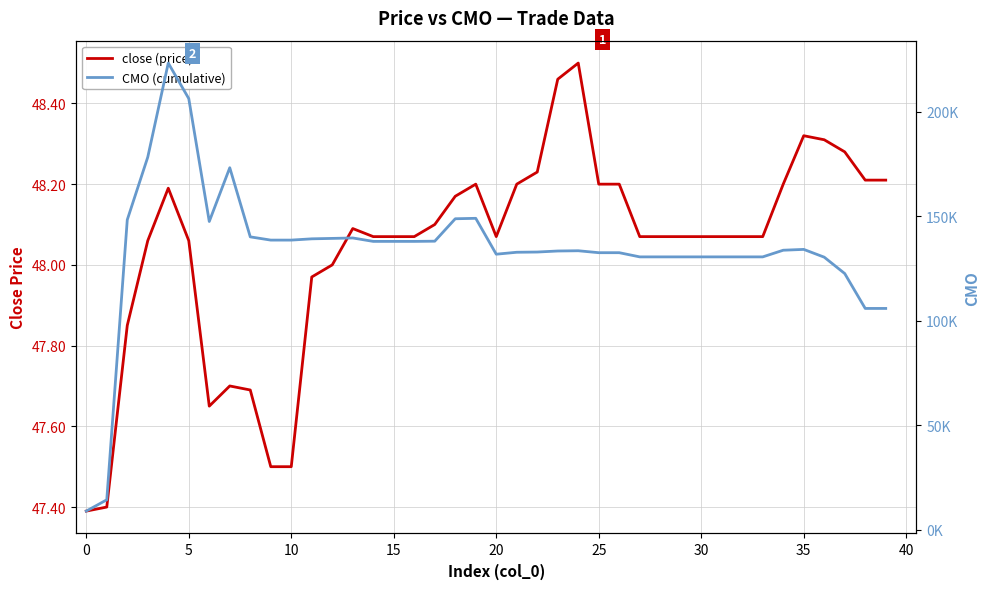

How many series are shown in this chart?

2